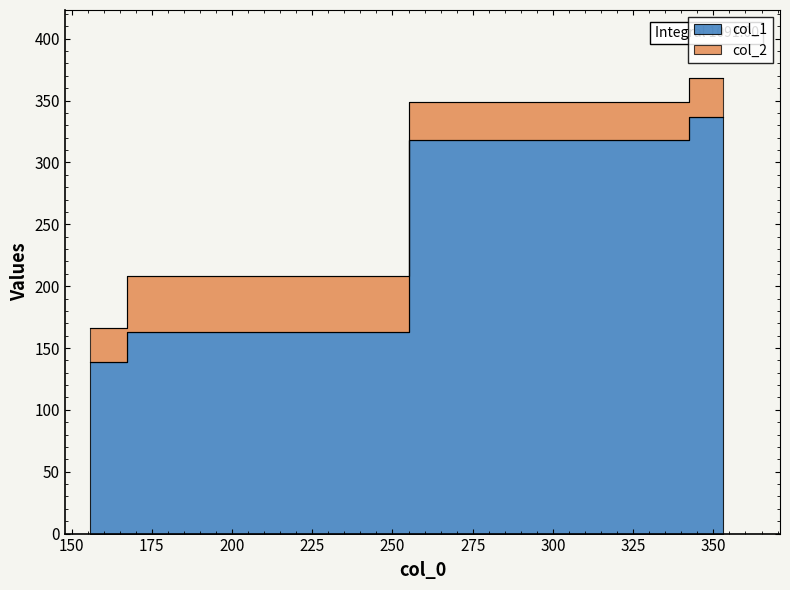

What are all the series names shown in the legend?

col_1, col_2